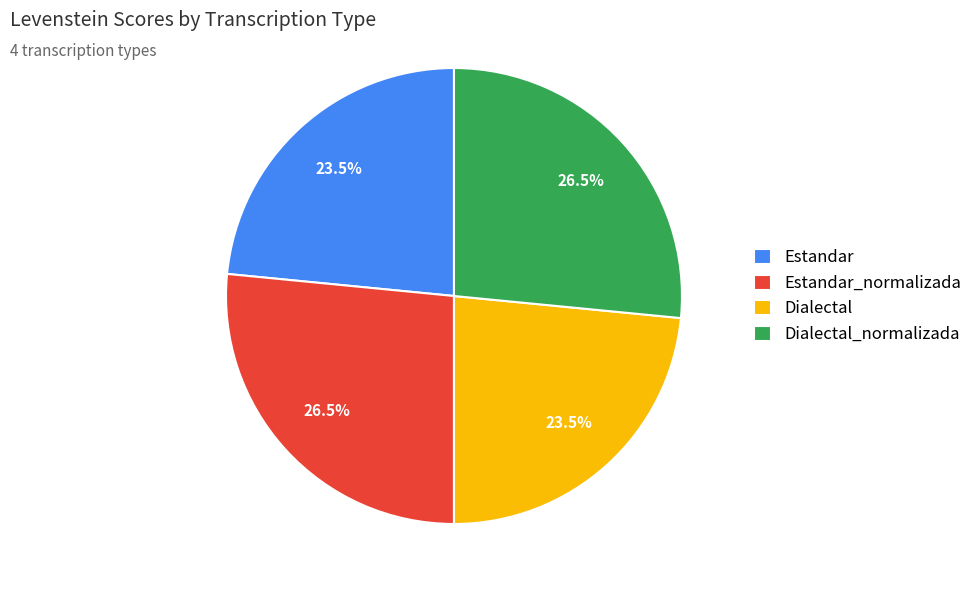

The Estandar_normalizada slice represents 34% of the pie. True or false?

False